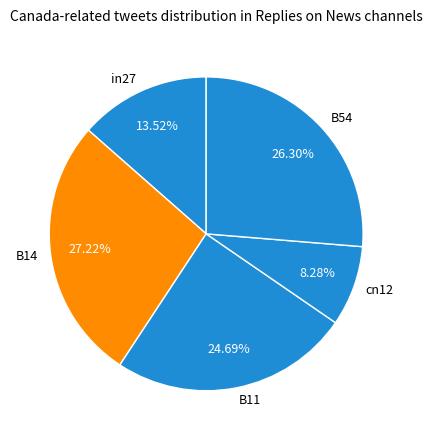

What portion of the pie excludes cn12?

91.7%